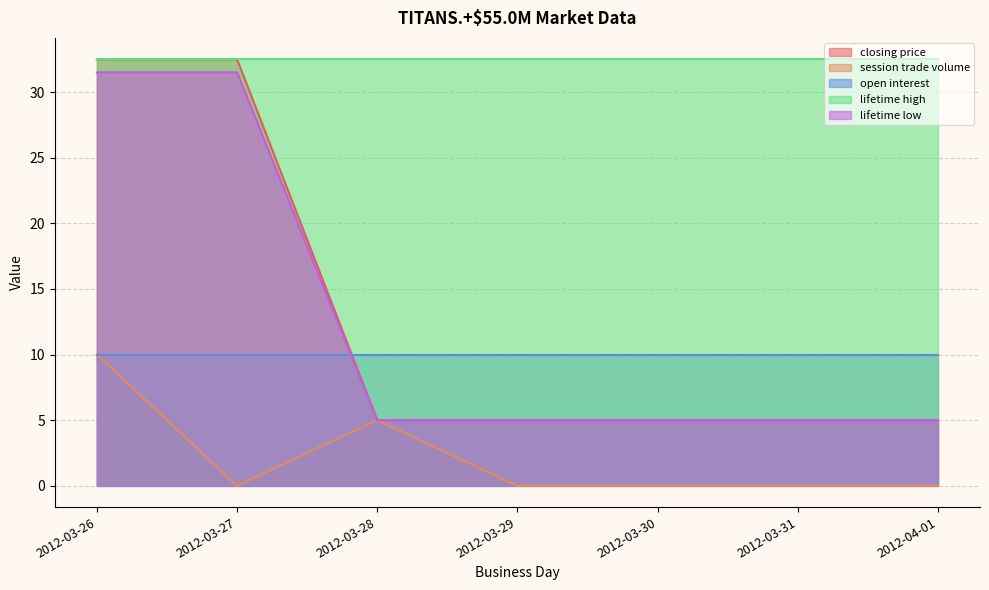

What position from the right is 2012-03-26?

7